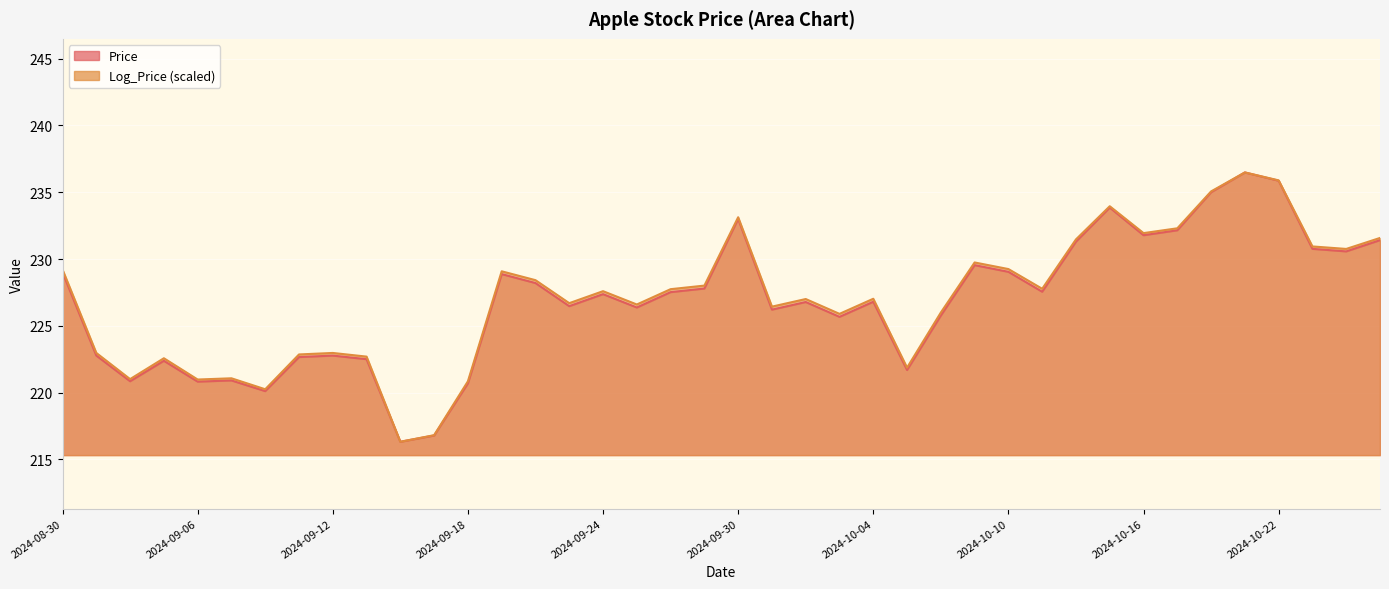

Which series has the largest total across all categories?

Log_Price